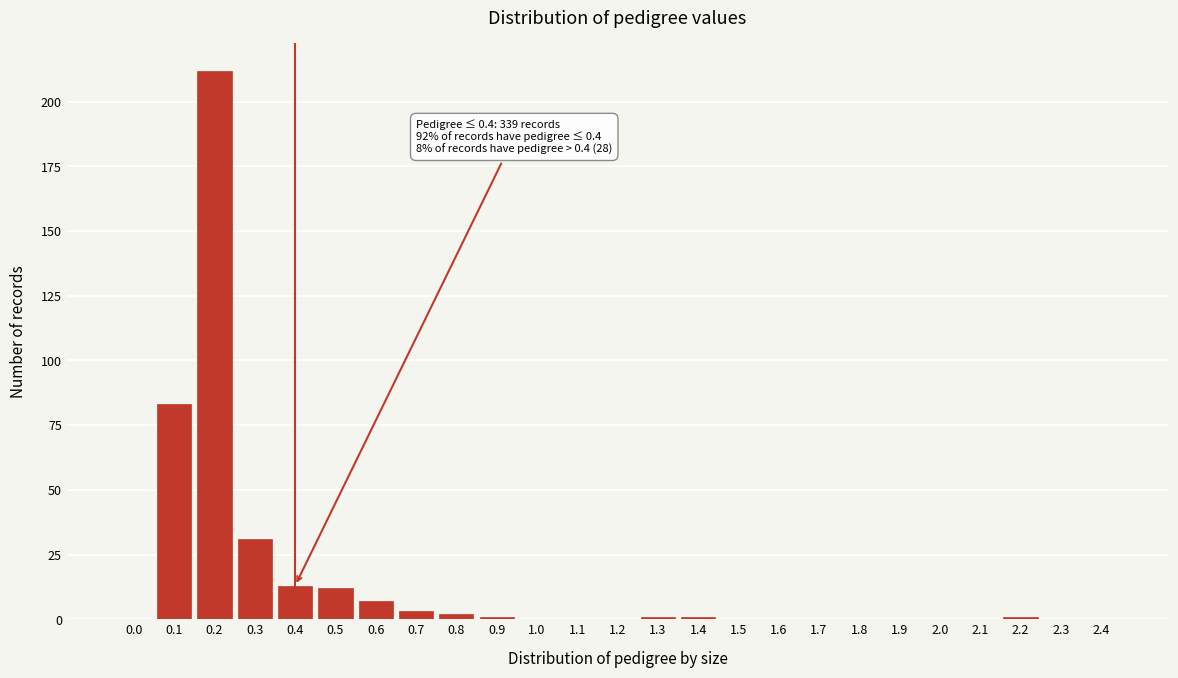

Reading left to right, list all the values displayed in this chart.

0.0=0	0.1=83	0.2=212	0.3=31	0.4=13	0.5=12	0.6=7	0.7=3	0.8=2	0.9=1	1.0=0	1.1=0	1.2=0	1.3=1	1.4=1	1.5=0	1.6=0	1.7=0	1.8=0	1.9=0	2.0=0	2.1=0	2.2=1	2.3=0	2.4=0